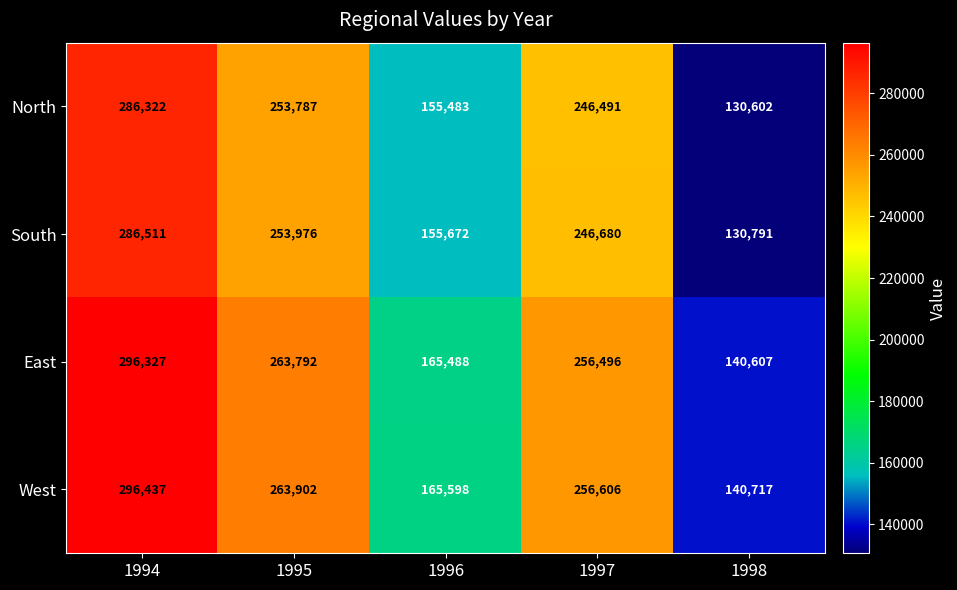

True or false: North has a value of 126322 at 1997.

False